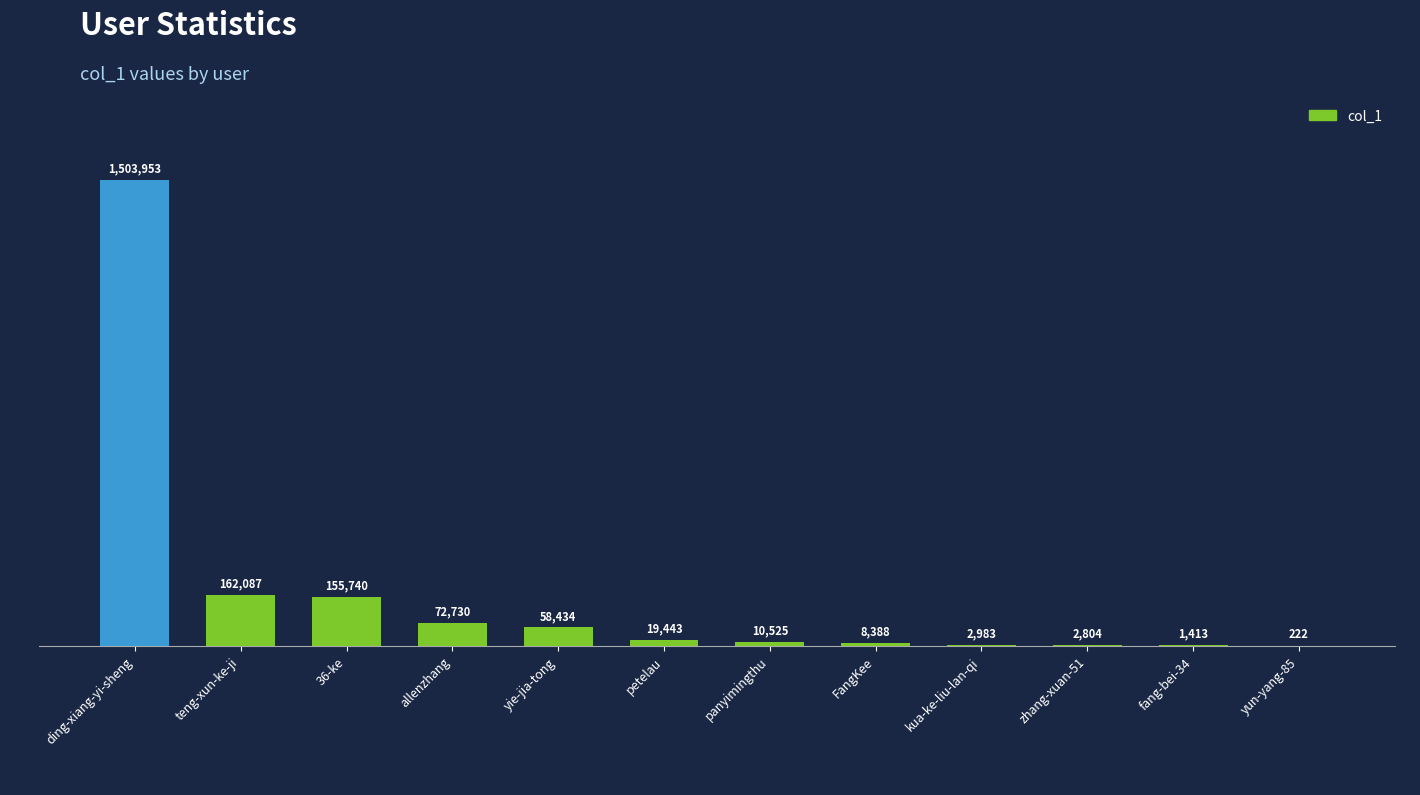

Read the value at kua-ke-liu-lan-qi.

2983